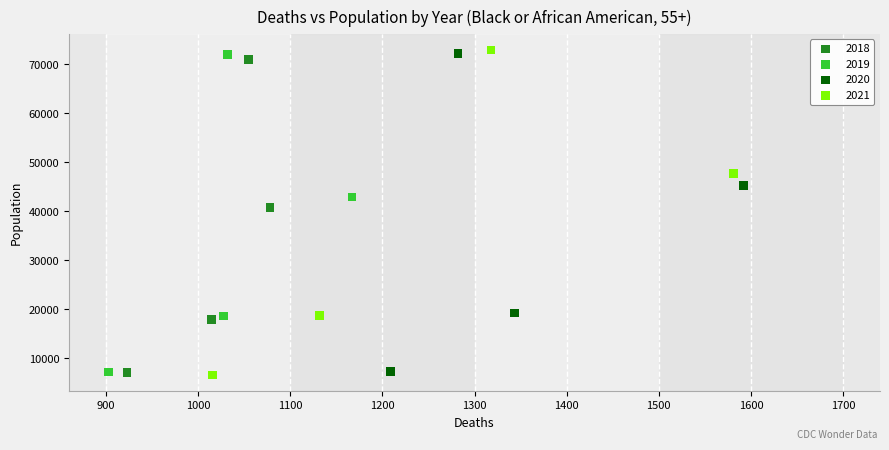

Which series has the largest Y range (max minus min)?

2021